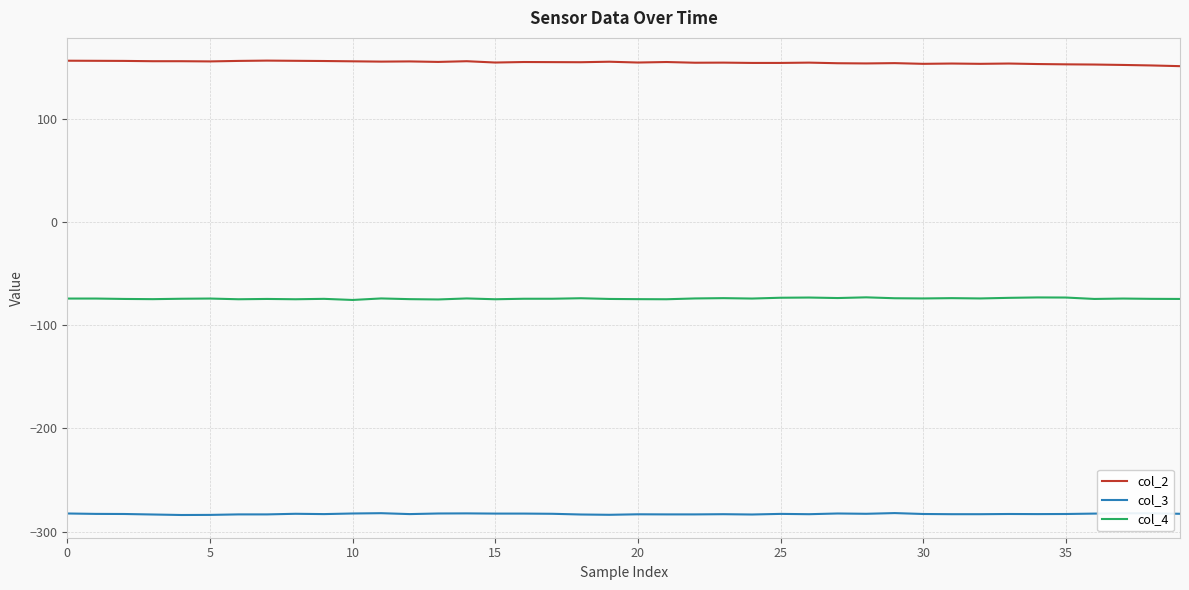

What is the minimum value for col_3?

-283.9